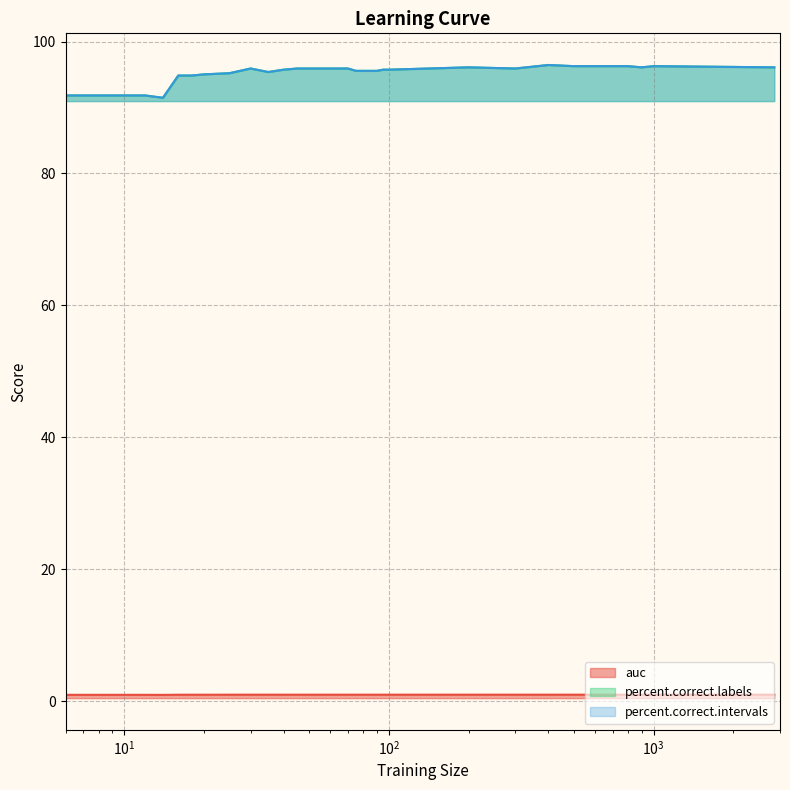

In percent.correct.labels, how many points are lower than both neighbors (excluding endpoints)?

4